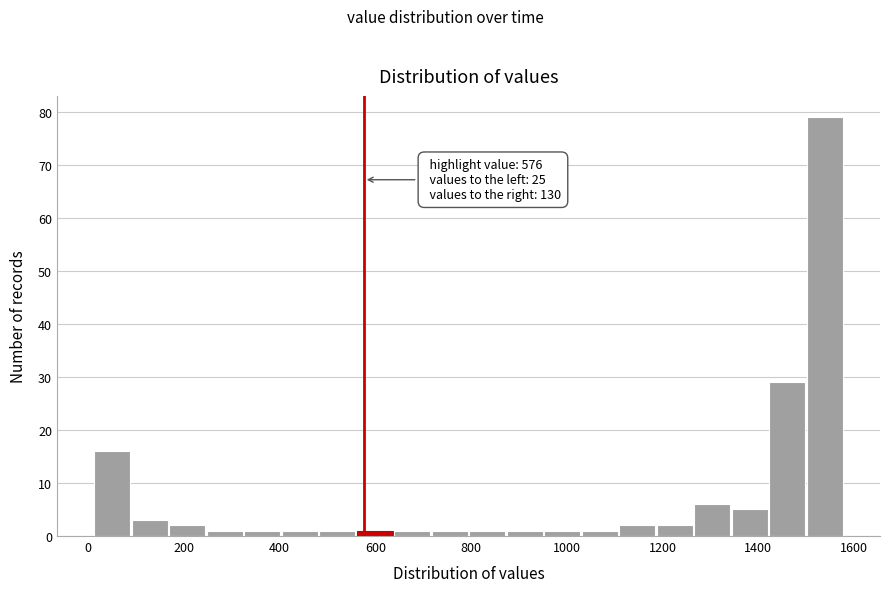

Around what value on the x-axis is the tallest bar? Give the approximate position of its centre, as read against the axis.

1540